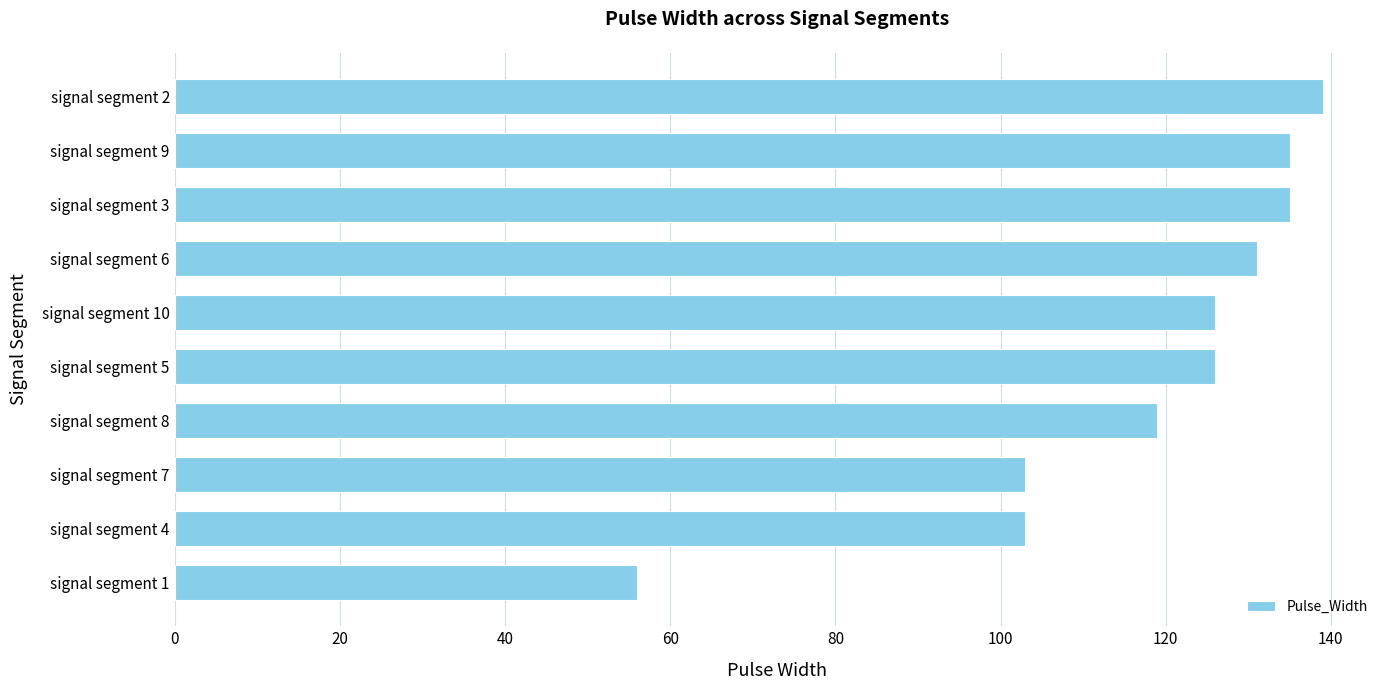

How many bars are there in total?

10